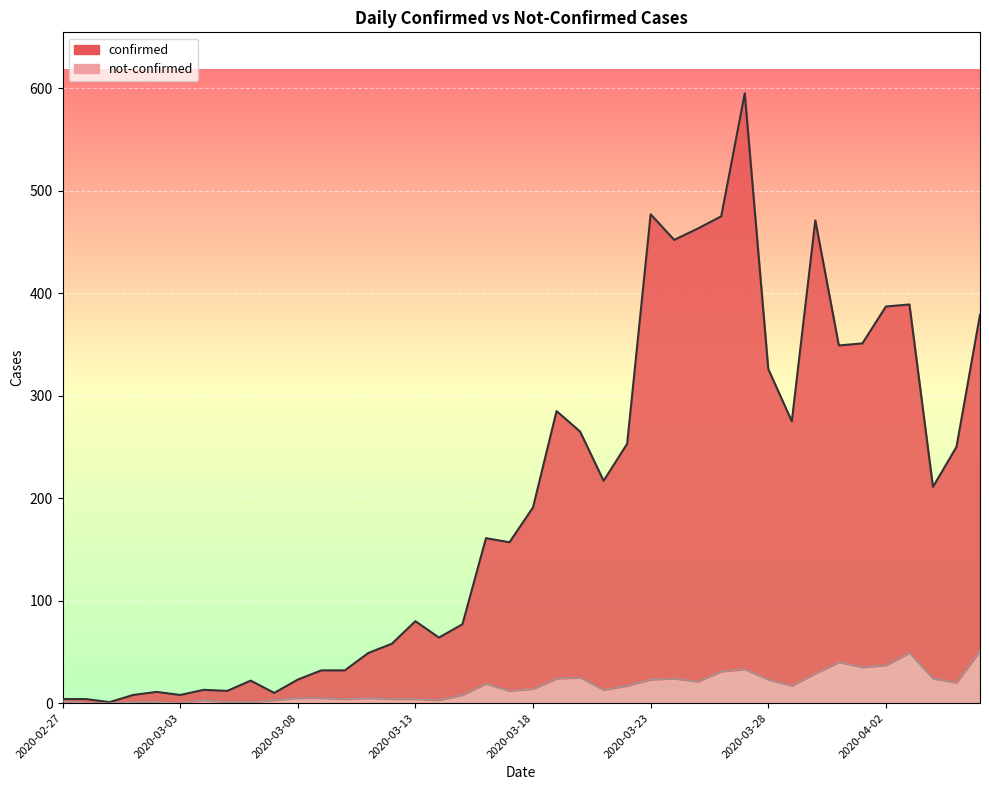

What are all the series names shown in the legend?

confirmed, not-confirmed